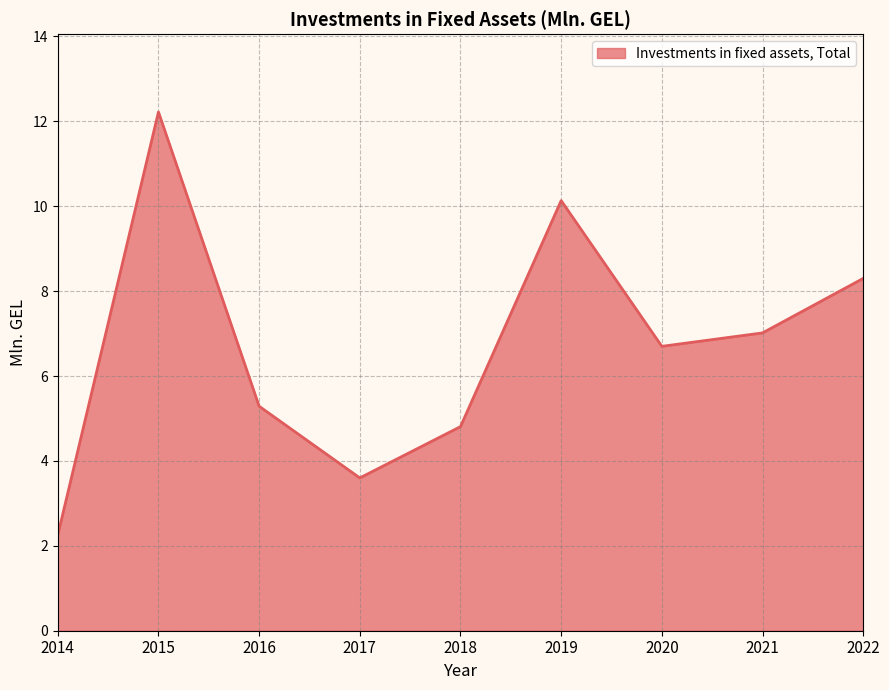

What is the sum of the values at 2014 and 2018?

7.1